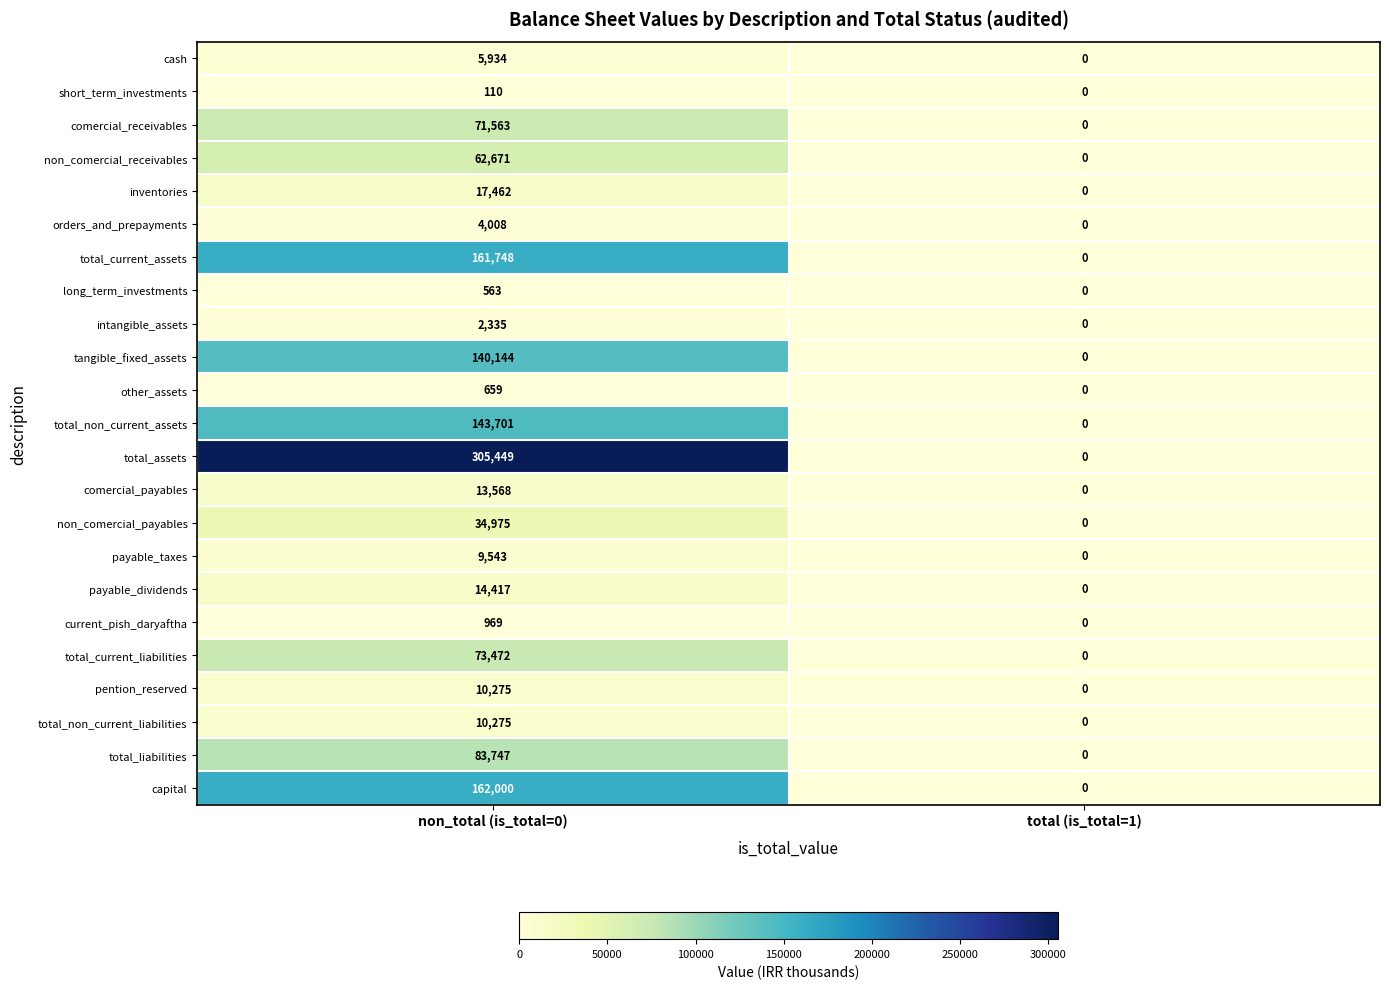

What value does the current_pish_daryaftha series have at non_total (is_total=0)?

969